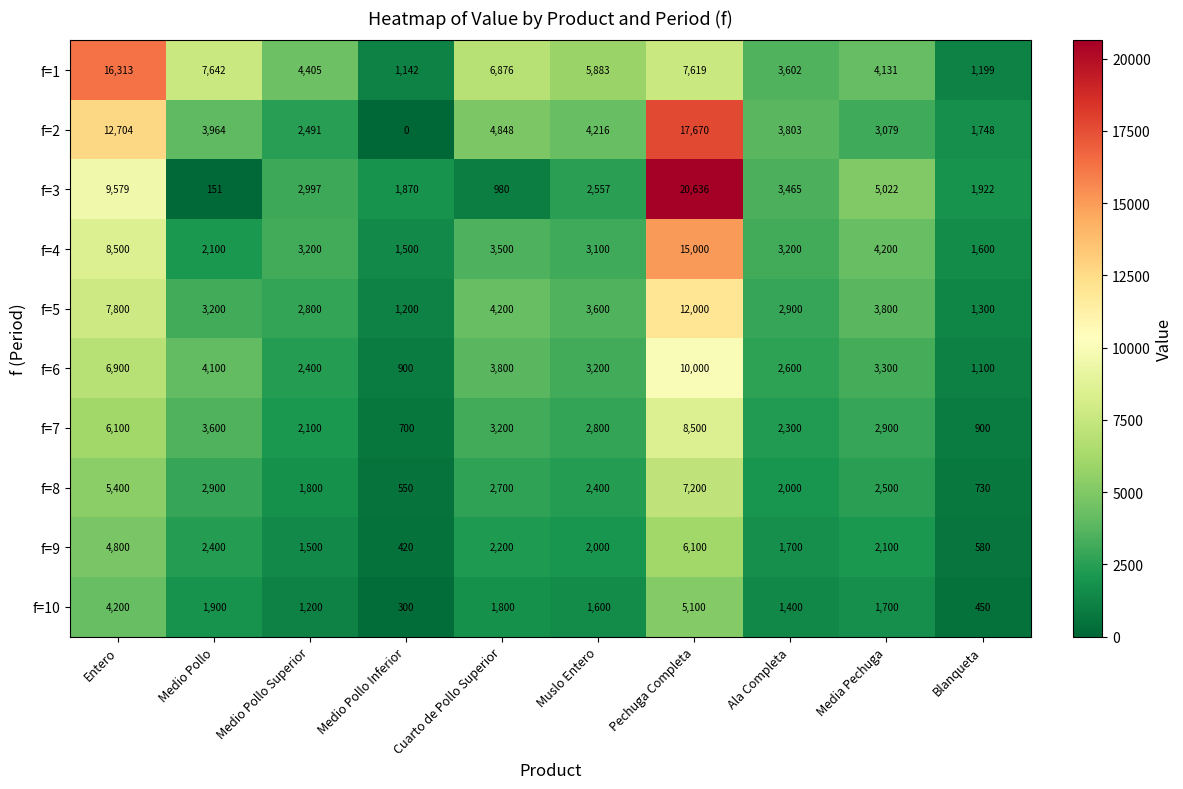

At which category is the sum across all series the highest?

Pechuga Completa